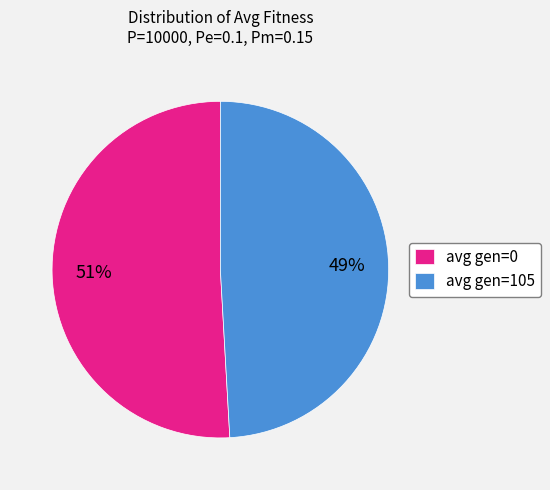

Which slice represents more than half of the pie?

avg gen=0